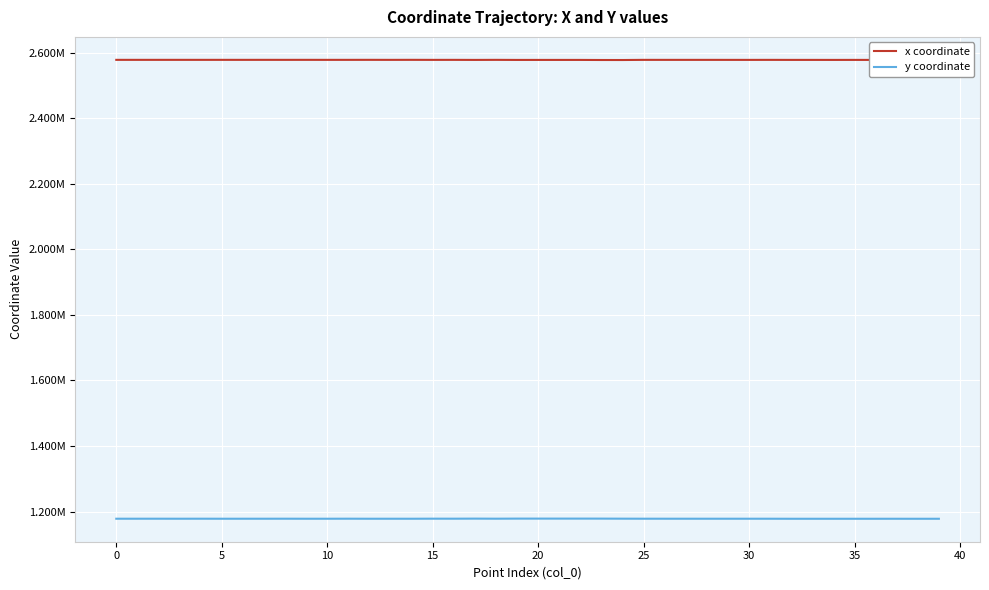

Reading left to right, transcribe all the data shown in this chart.

x coordinate: 2577628.0	2577628.6	2577623.5	2577634.2	2577620.8	2577644.7	2577617.8	2577654.4	2577617.6	2577654.8	2577598.9	2577613.6	2577669.9	2577579.7	2577671.3	2577552.5	2577595.8	2577424.1	2577604.9	2577382.9	2577410.9	2577410.4	2577404.5	2577168.4	2577113.6	2577586.8	2577572.6	2577559.3	2577575.1	2577536.0	2577510.8	2577574.1	2577474.4	2577479.4	2577432.2	2577488.3	2577429.0	2577427.1	2577405.4	2577518.9
y coordinate: 1178136.2	1178133.6	1178153.9	1178107.4	1178164.3	1178094.3	1178100.3	1178109.3	1178176.1	1178081.7	1178096.6	1178195.6	1178064.7	1178092.8	1178063.0	1178264.1	1178212.6	1178418.7	1178203.2	1178441.2	1178452.4	1178453.7	1178470.9	1178419.2	1178268.1	1178154.6	1178136.1	1178129.6	1178113.6	1178119.5	1178109.5	1178091.5	1177986.4	1177988.3	1177968.2	1177991.8	1177996.6	1178013.7	1177971.7	1178003.8